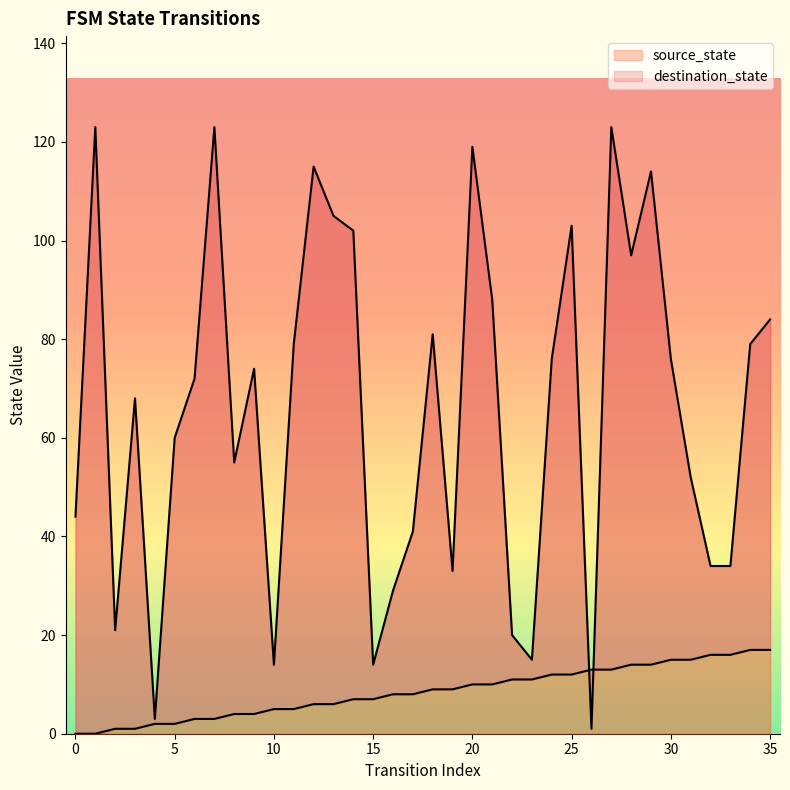

List the series in order of their peak value, highest first.

destination_state, source_state